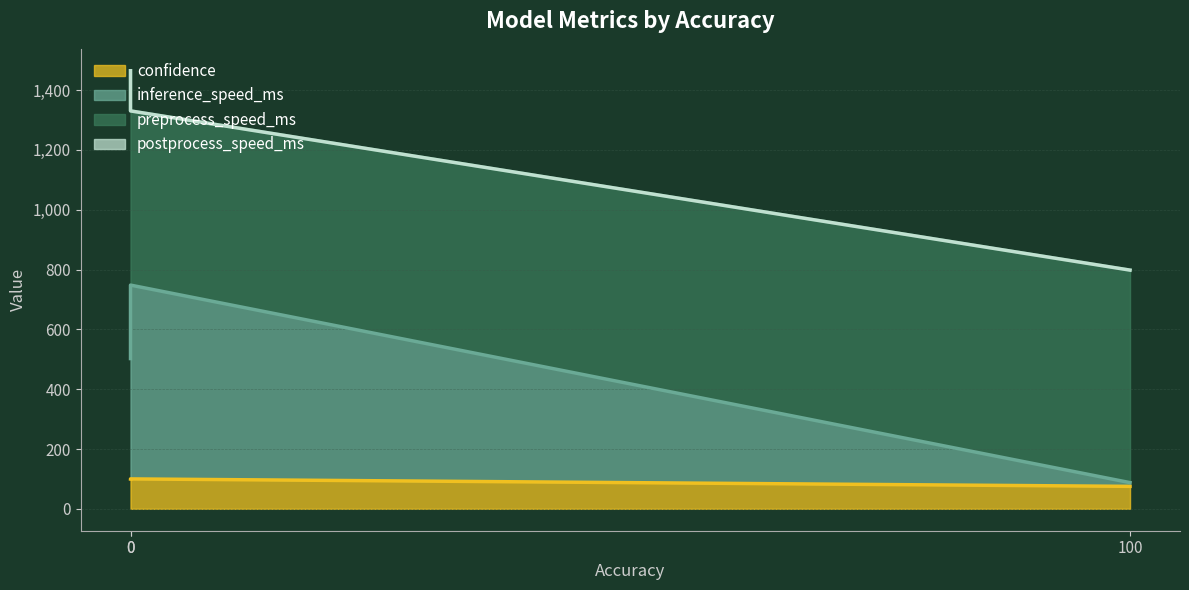

What is the smallest value displayed?

75.1